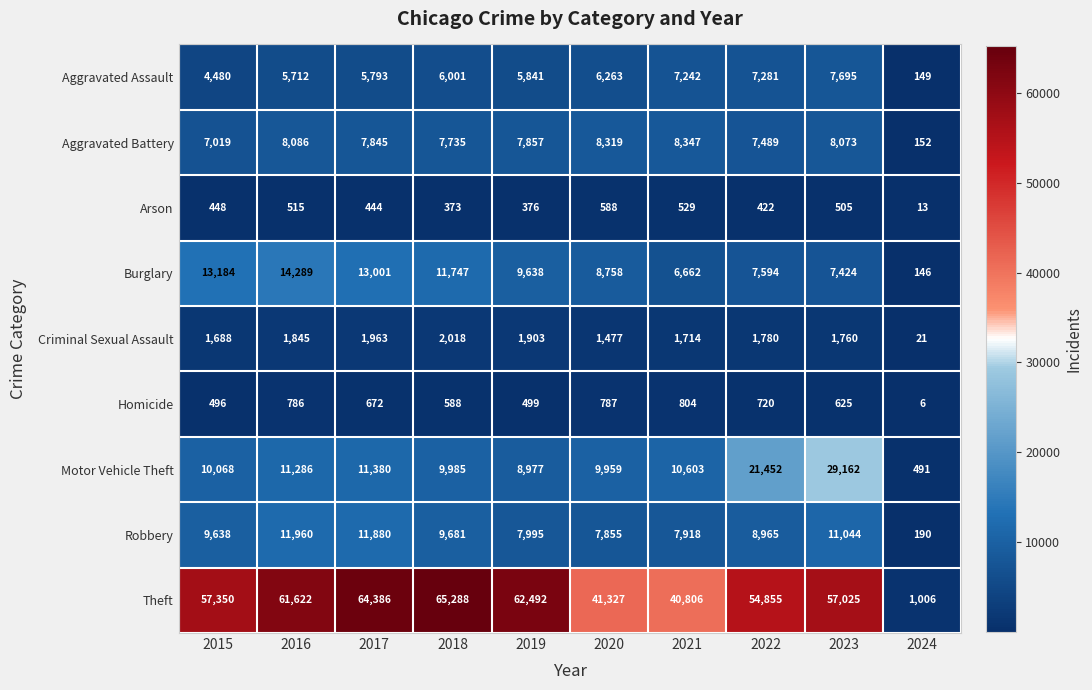

Between 2019 and 2020, which series saw the biggest shift?

Theft